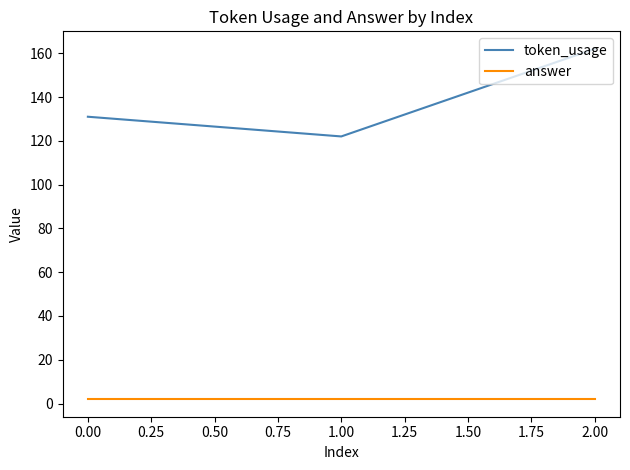

What is the minimum value for answer?

2